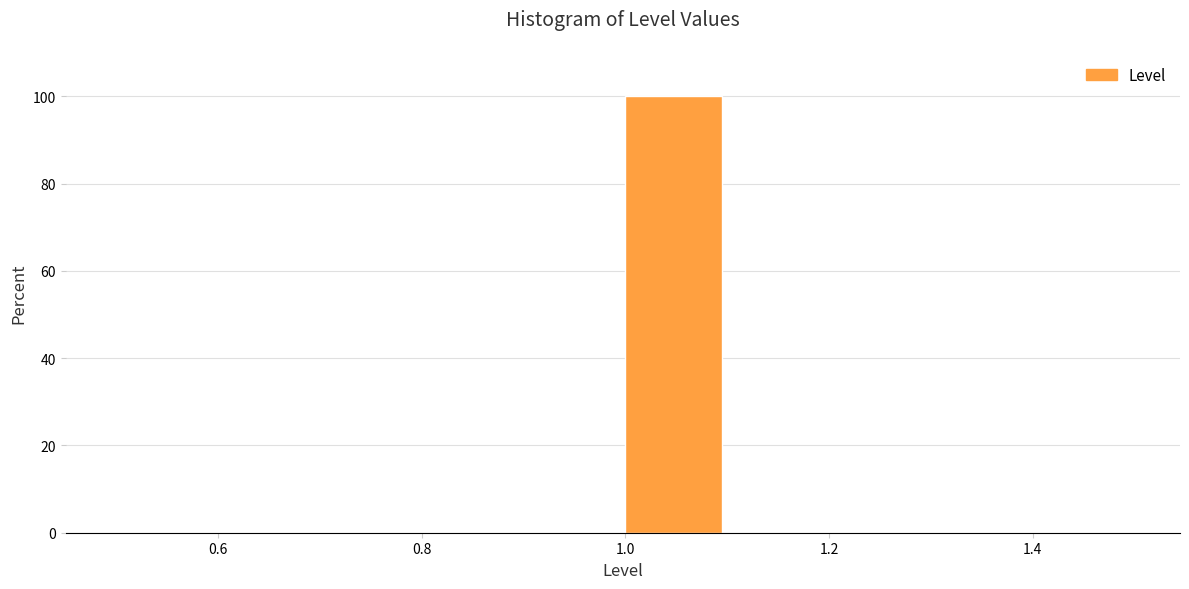

Reading left to right, transcribe this chart: for each bar, give the range it covers on the x-axis and its height. The values are not printed on the chart, so give them approximately, as read against the axis.

0.5 to 0.6: 0
0.6 to 0.7: 0
0.7 to 0.8: 0
0.8 to 0.9: 0
0.9 to 1.0: 0
1.0 to 1.1: 100
1.1 to 1.2: 0
1.2 to 1.3: 0
1.3 to 1.4: 0
1.4 to 1.5: 0